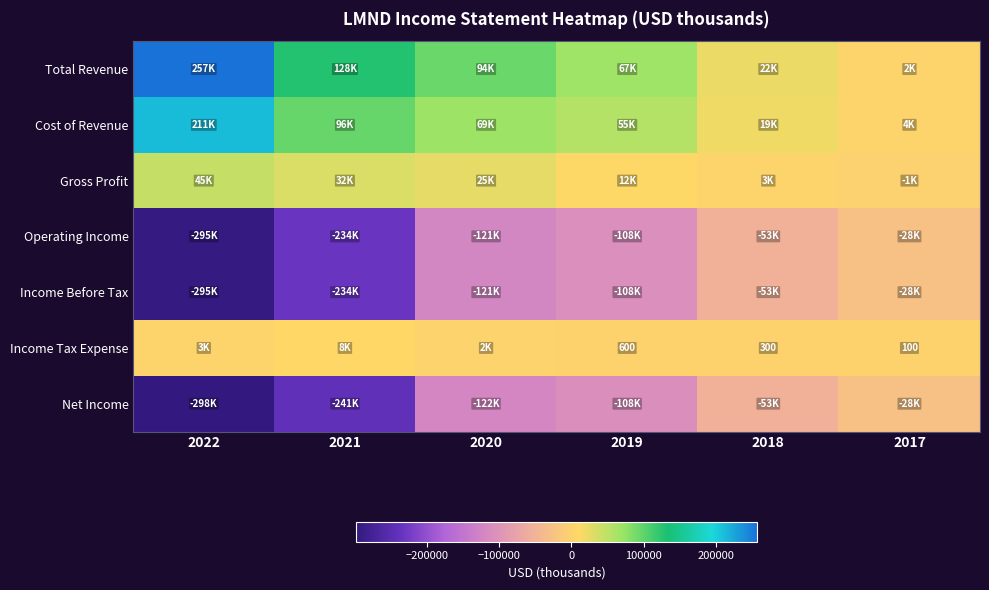

At 2020, list the series in order from largest to smallest.

Total Revenue, Cost of Revenue, Gross Profit, Income Tax Expense, Operating Income, Income Before Tax, Net Income